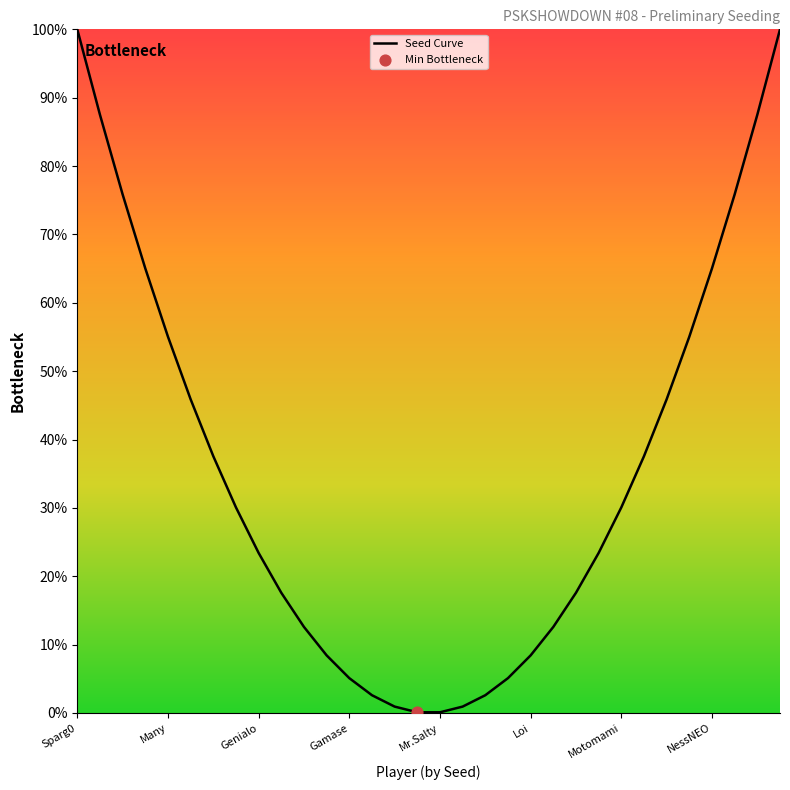

What is the difference between the maximum and minimum values?

99.9